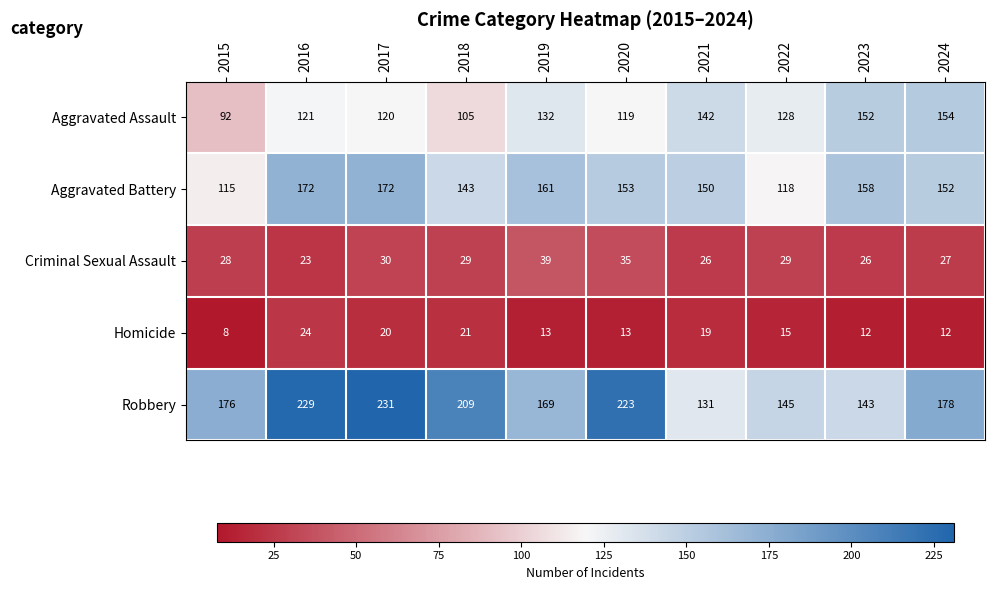

Rank the series at 2024 from lowest to highest value.

Homicide, Criminal Sexual Assault, Aggravated Battery, Aggravated Assault, Robbery